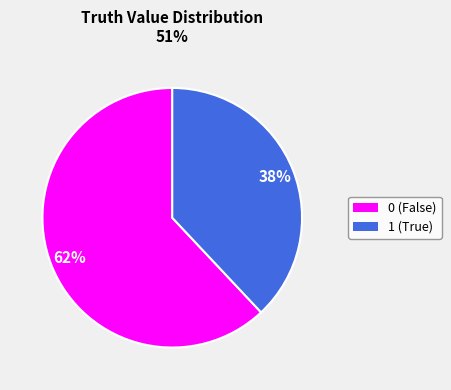

Approximately how many times larger is the value at 0 compared to 1?

1.6